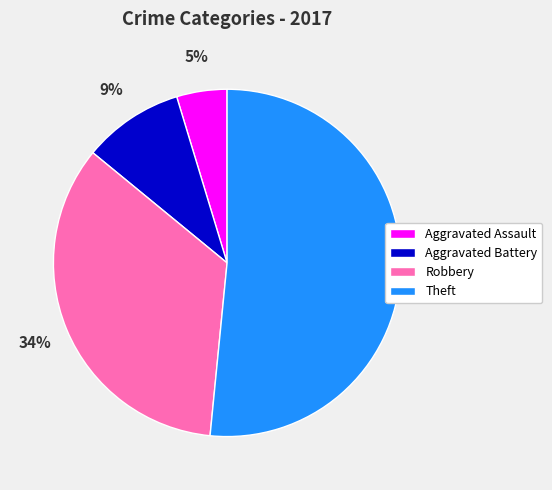

Does any single category account for the majority?

Yes